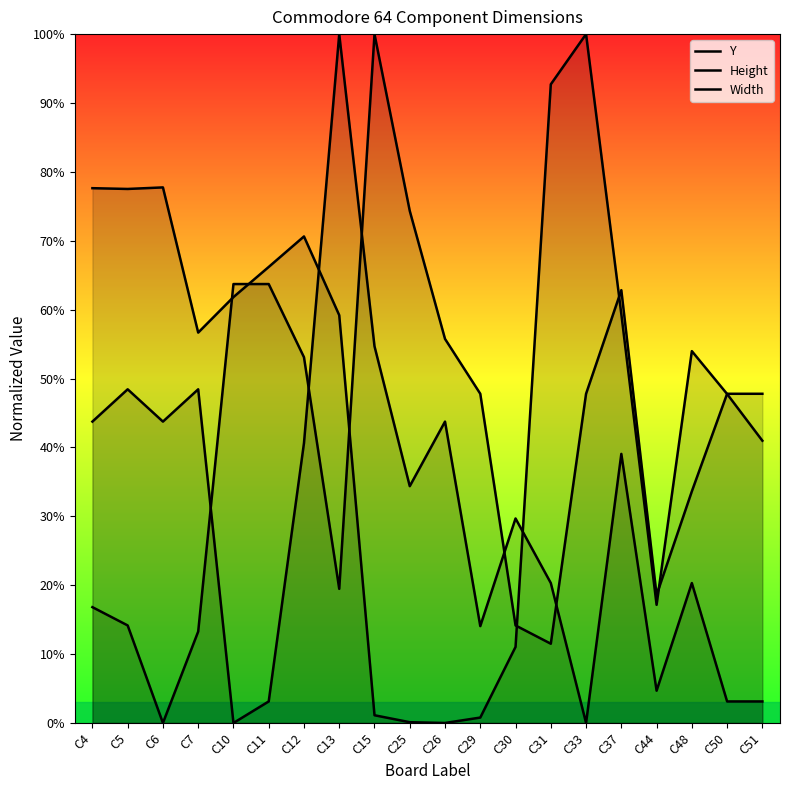

Which category has the highest value across all series?

C33